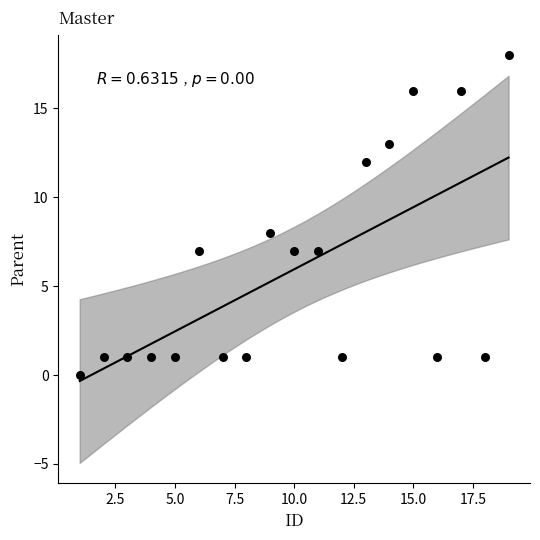

What Y value in the scatter plot is closest to 9?

8